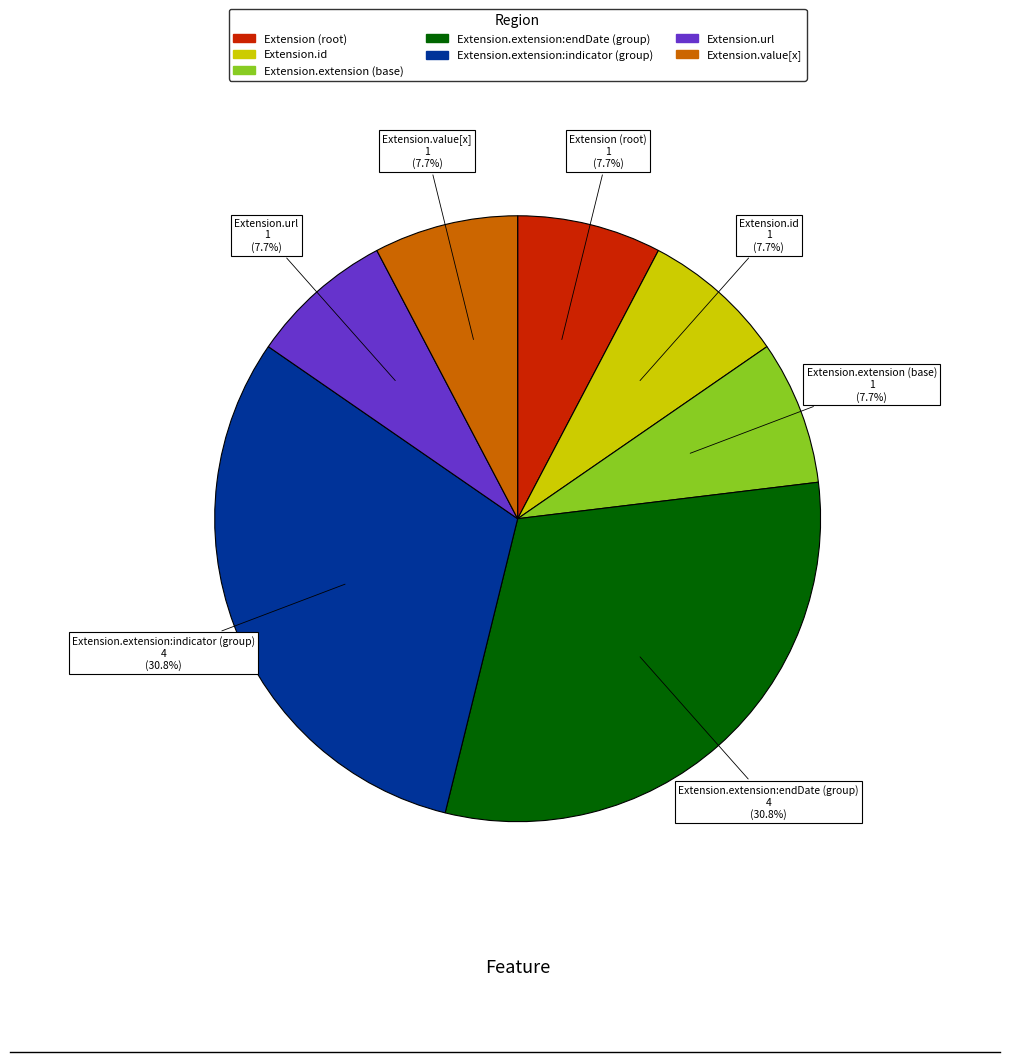

How many segments does this pie chart have?

7